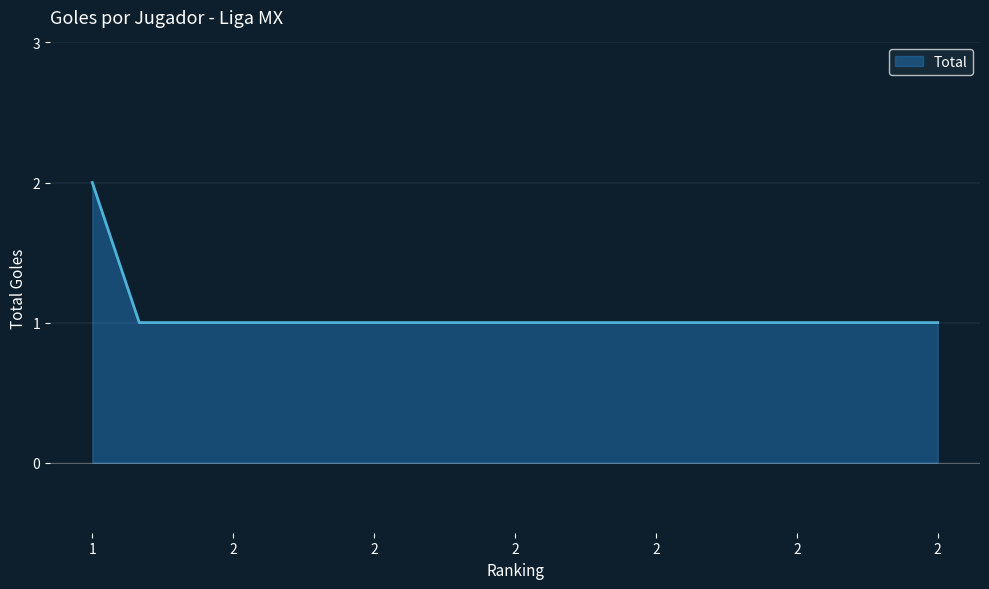

What is the difference between the maximum and minimum values?

1